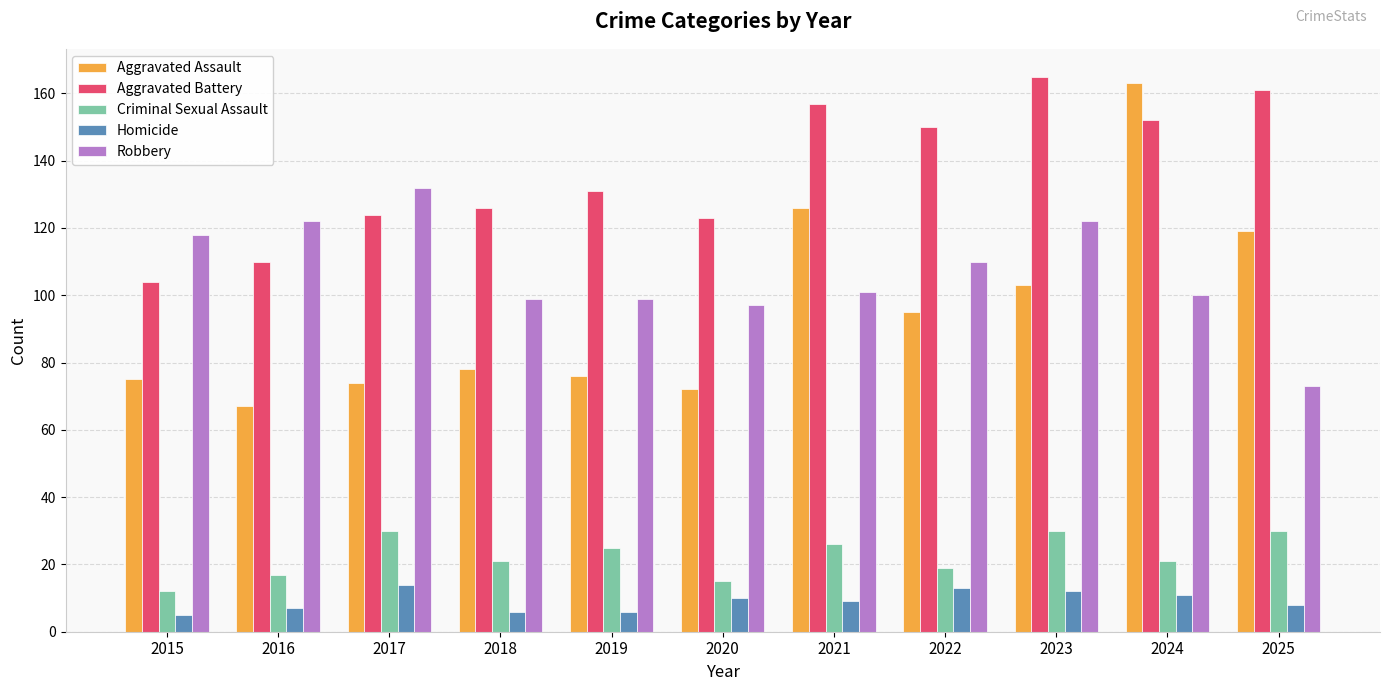

Reading left to right, what are all the values shown in this chart?

Aggravated Assault: 2015=75	2016=67	2017=74	2018=78	2019=76	2020=72	2021=126	2022=95	2023=103	2024=163	2025=119
Aggravated Battery: 2015=104	2016=110	2017=124	2018=126	2019=131	2020=123	2021=157	2022=150	2023=165	2024=152	2025=161
Criminal Sexual Assault: 2015=12	2016=17	2017=30	2018=21	2019=25	2020=15	2021=26	2022=19	2023=30	2024=21	2025=30
Homicide: 2015=5	2016=7	2017=14	2018=6	2019=6	2020=10	2021=9	2022=13	2023=12	2024=11	2025=8
Robbery: 2015=118	2016=122	2017=132	2018=99	2019=99	2020=97	2021=101	2022=110	2023=122	2024=100	2025=73